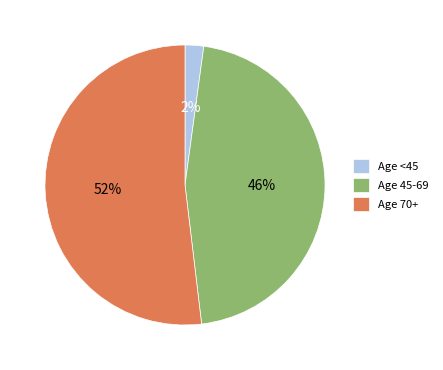

Which slice is the largest?

Age 70+